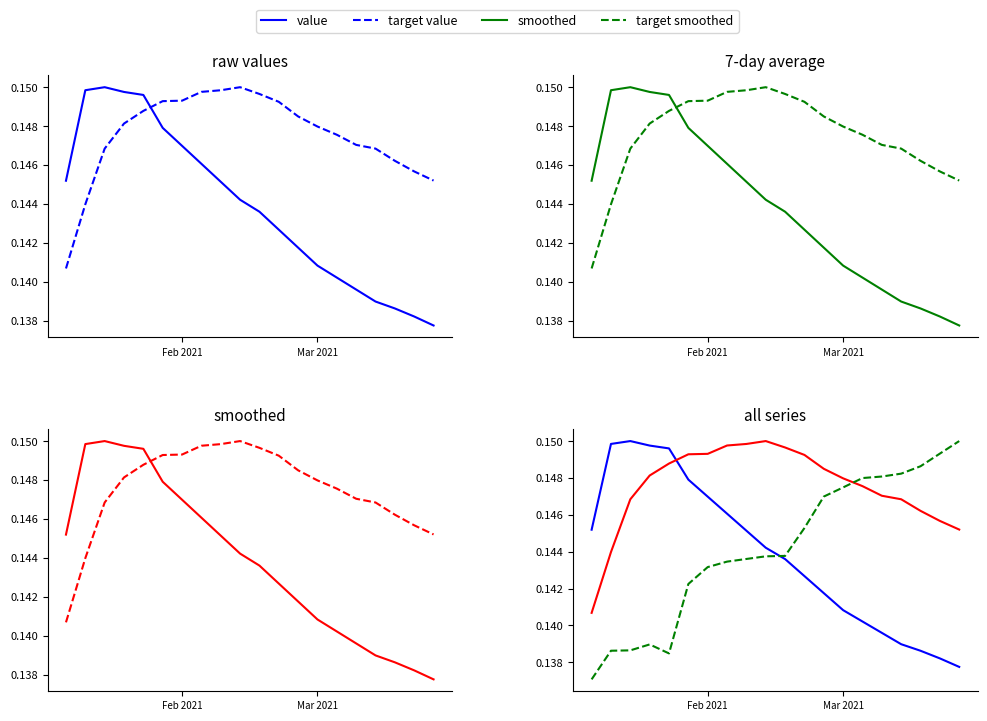

True or false: target value and target 7d avg intersect in this chart.

False